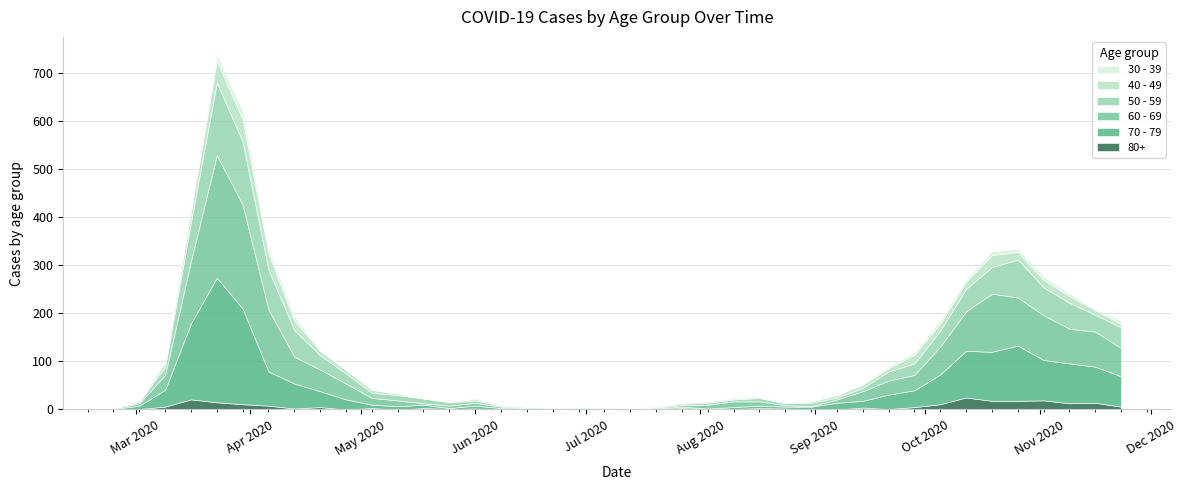

Reading right to left, what are all the values shown in this chart?

80+: 2020-11-23=6	2020-11-16=14	2020-11-09=13	2020-11-02=19	2020-10-26=18	2020-10-19=18	2020-10-12=25	2020-10-05=11	2020-09-28=5	2020-09-21=1	2020-09-14=4	2020-09-07=0	2020-08-31=0	2020-08-24=2	2020-08-17=3	2020-08-10=1	2020-08-03=1	2020-07-27=3	2020-07-20=1	2020-07-13=0	2020-07-06=0	2020-06-29=0	2020-06-22=0	2020-06-15=1	2020-06-08=0	2020-06-01=2	2020-05-25=1	2020-05-18=3	2020-05-11=0	2020-05-04=3	2020-04-27=0	2020-04-20=5	2020-04-13=2	2020-04-06=8	2020-03-30=11	2020-03-23=15	2020-03-16=21	2020-03-09=6	2020-03-02=1	2020-02-24=0
70 - 79: 2020-11-23=63	2020-11-16=75	2020-11-09=83	2020-11-02=84	2020-10-26=115	2020-10-19=102	2020-10-12=97	2020-10-05=62	2020-09-28=35	2020-09-21=30	2020-09-14=14	2020-09-07=14	2020-08-31=6	2020-08-24=4	2020-08-17=5	2020-08-10=4	2020-08-03=1	2020-07-27=3	2020-07-20=1	2020-07-13=3	2020-07-06=0	2020-06-29=0	2020-06-22=1	2020-06-15=1	2020-06-08=3	2020-06-01=6	2020-05-25=2	2020-05-18=7	2020-05-11=7	2020-05-04=7	2020-04-27=21	2020-04-20=33	2020-04-13=52	2020-04-06=71	2020-03-30=199	2020-03-23=259	2020-03-16=158	2020-03-09=35	2020-03-02=7	2020-02-24=1
60 - 69: 2020-11-23=59	2020-11-16=73	2020-11-09=72	2020-11-02=93	2020-10-26=100	2020-10-19=121	2020-10-12=82	2020-10-05=58	2020-09-28=32	2020-09-21=29	2020-09-14=20	2020-09-07=7	2020-08-31=1	2020-08-24=3	2020-08-17=9	2020-08-10=12	2020-08-03=8	2020-07-27=3	2020-07-20=2	2020-07-13=0	2020-07-06=3	2020-06-29=0	2020-06-22=0	2020-06-15=1	2020-06-08=3	2020-06-01=6	2020-05-25=5	2020-05-18=3	2020-05-11=12	2020-05-04=14	2020-04-27=33	2020-04-20=45	2020-04-13=56	2020-04-06=129	2020-03-30=216	2020-03-23=255	2020-03-16=130	2020-03-09=31	2020-03-02=5	2020-02-24=1
50 - 59: 2020-11-23=43	2020-11-16=35	2020-11-09=54	2020-11-02=58	2020-10-26=79	2020-10-19=55	2020-10-12=47	2020-10-05=33	2020-09-28=24	2020-09-21=19	2020-09-14=7	2020-09-07=4	2020-08-31=7	2020-08-24=4	2020-08-17=7	2020-08-10=4	2020-08-03=4	2020-07-27=3	2020-07-20=1	2020-07-13=0	2020-07-06=1	2020-06-29=3	2020-06-22=2	2020-06-15=2	2020-06-08=2	2020-06-01=5	2020-05-25=7	2020-05-18=10	2020-05-11=11	2020-05-04=11	2020-04-27=21	2020-04-20=30	2020-04-13=55	2020-04-06=83	2020-03-30=131	2020-03-23=151	2020-03-16=81	2020-03-09=17	2020-03-02=3	2020-02-24=1
40 - 49: 2020-11-23=7	2020-11-16=10	2020-11-09=14	2020-11-02=16	2020-10-26=16	2020-10-19=25	2020-10-12=15	2020-10-05=15	2020-09-28=18	2020-09-21=7	2020-09-14=7	2020-09-07=5	2020-08-31=3	2020-08-24=2	2020-08-17=2	2020-08-10=2	2020-08-03=3	2020-07-27=2	2020-07-20=1	2020-07-13=0	2020-07-06=1	2020-06-29=2	2020-06-22=1	2020-06-15=1	2020-06-08=2	2020-06-01=3	2020-05-25=1	2020-05-18=0	2020-05-11=3	2020-05-04=6	2020-04-27=7	2020-04-20=9	2020-04-13=20	2020-04-06=34	2020-03-30=47	2020-03-23=46	2020-03-16=21	2020-03-09=9	2020-03-02=1	2020-02-24=1
30 - 39: 2020-11-23=7	2020-11-16=2	2020-11-09=5	2020-11-02=7	2020-10-26=6	2020-10-19=8	2020-10-12=5	2020-10-05=7	2020-09-28=5	2020-09-21=4	2020-09-14=1	2020-09-07=1	2020-08-31=0	2020-08-24=0	2020-08-17=2	2020-08-10=2	2020-08-03=0	2020-07-27=0	2020-07-20=2	2020-07-13=0	2020-07-06=1	2020-06-29=0	2020-06-22=0	2020-06-15=0	2020-06-08=0	2020-06-01=2	2020-05-25=0	2020-05-18=1	2020-05-11=0	2020-05-04=2	2020-04-27=2	2020-04-20=2	2020-04-13=9	2020-04-06=10	2020-03-30=17	2020-03-23=12	2020-03-16=12	2020-03-09=3	2020-03-02=1	2020-02-24=0